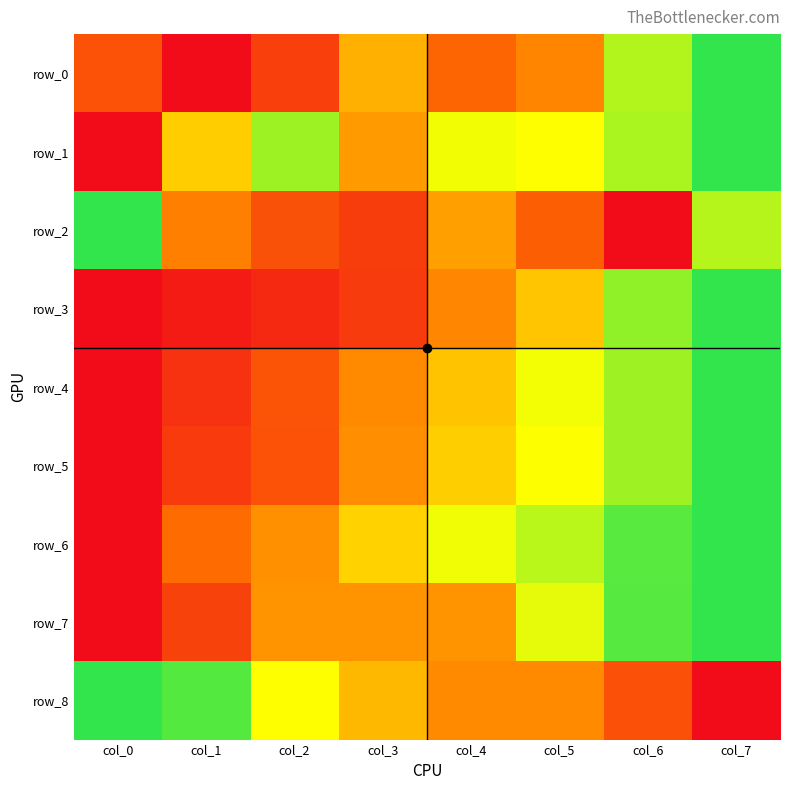

Which series changed the most between col_1 and col_2?

row_8